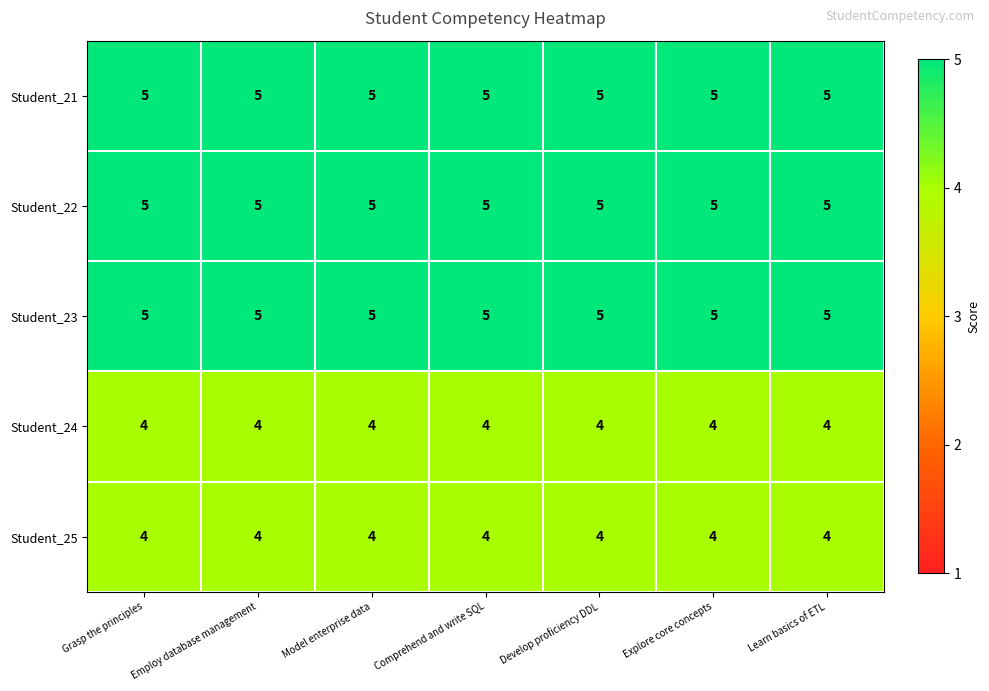

What is the sum of the Student_24 values at Learn basics of ETL and Comprehend and write SQL?

8